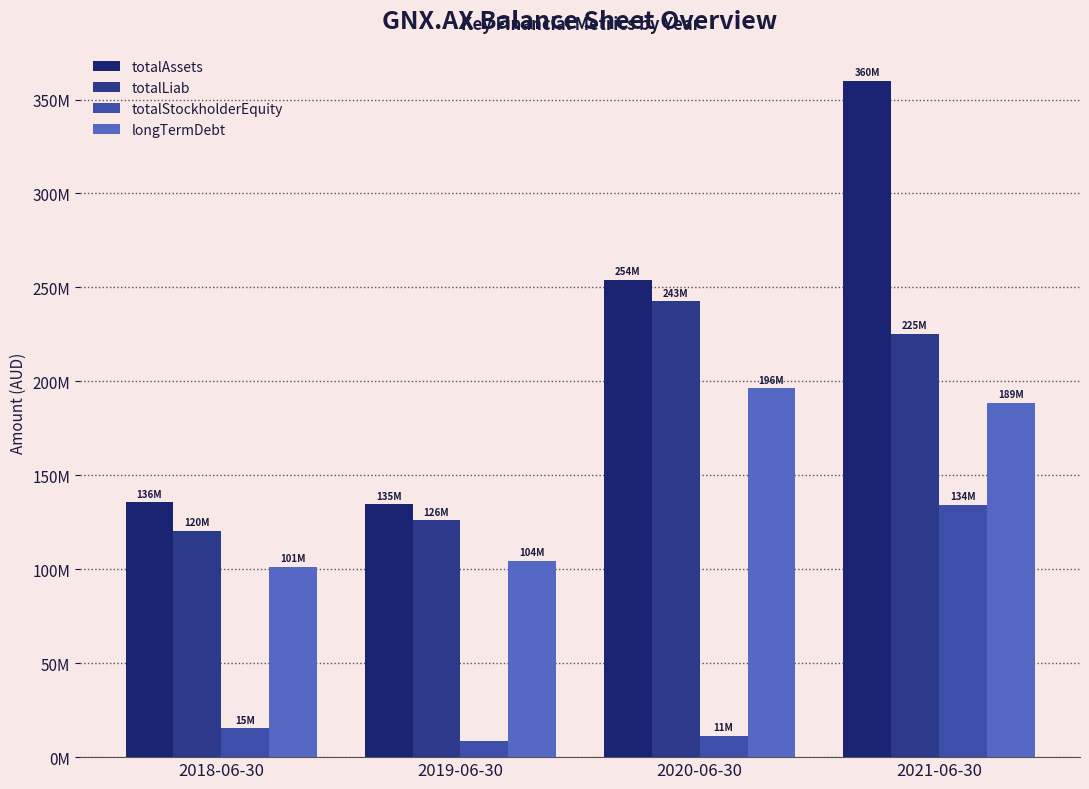

Which category has the highest value across all series?

2021-06-30